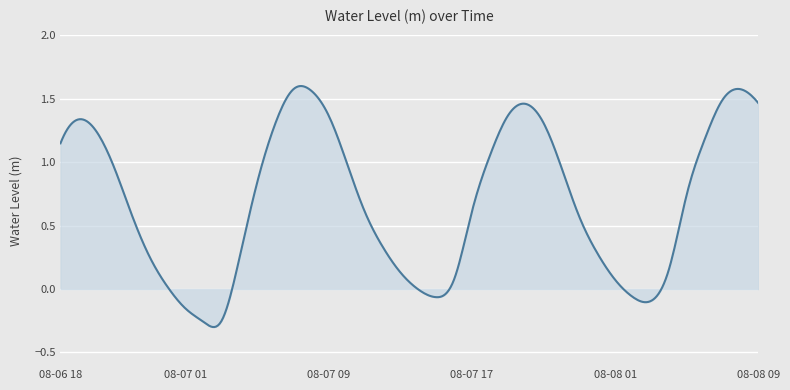

What is the difference between the maximum and minimum values?

1.9